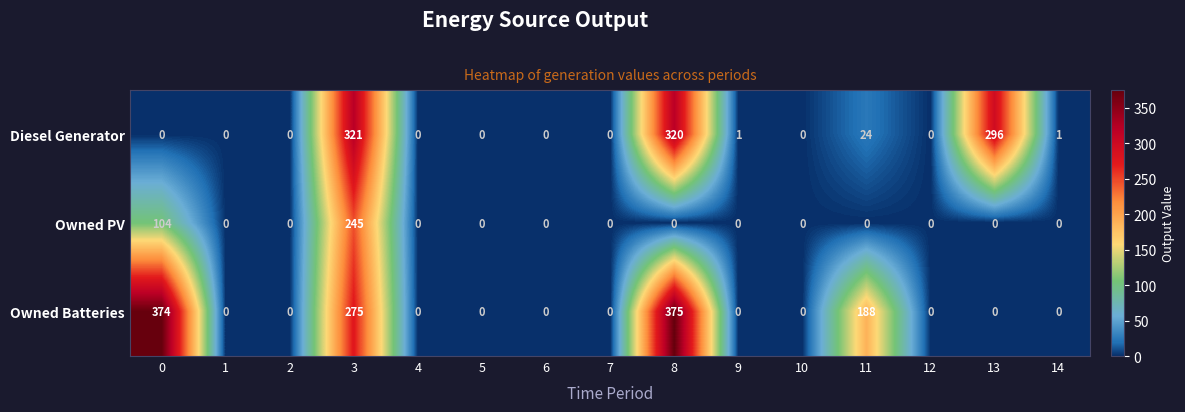

What is the difference between the maximum and minimum values in the Diesel Generator series?

321